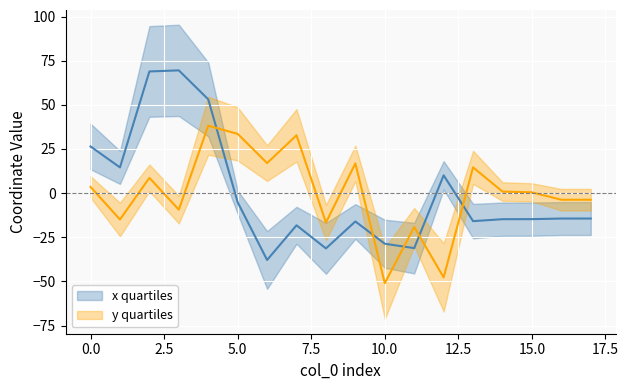

Which series has the widest spread of values?

x